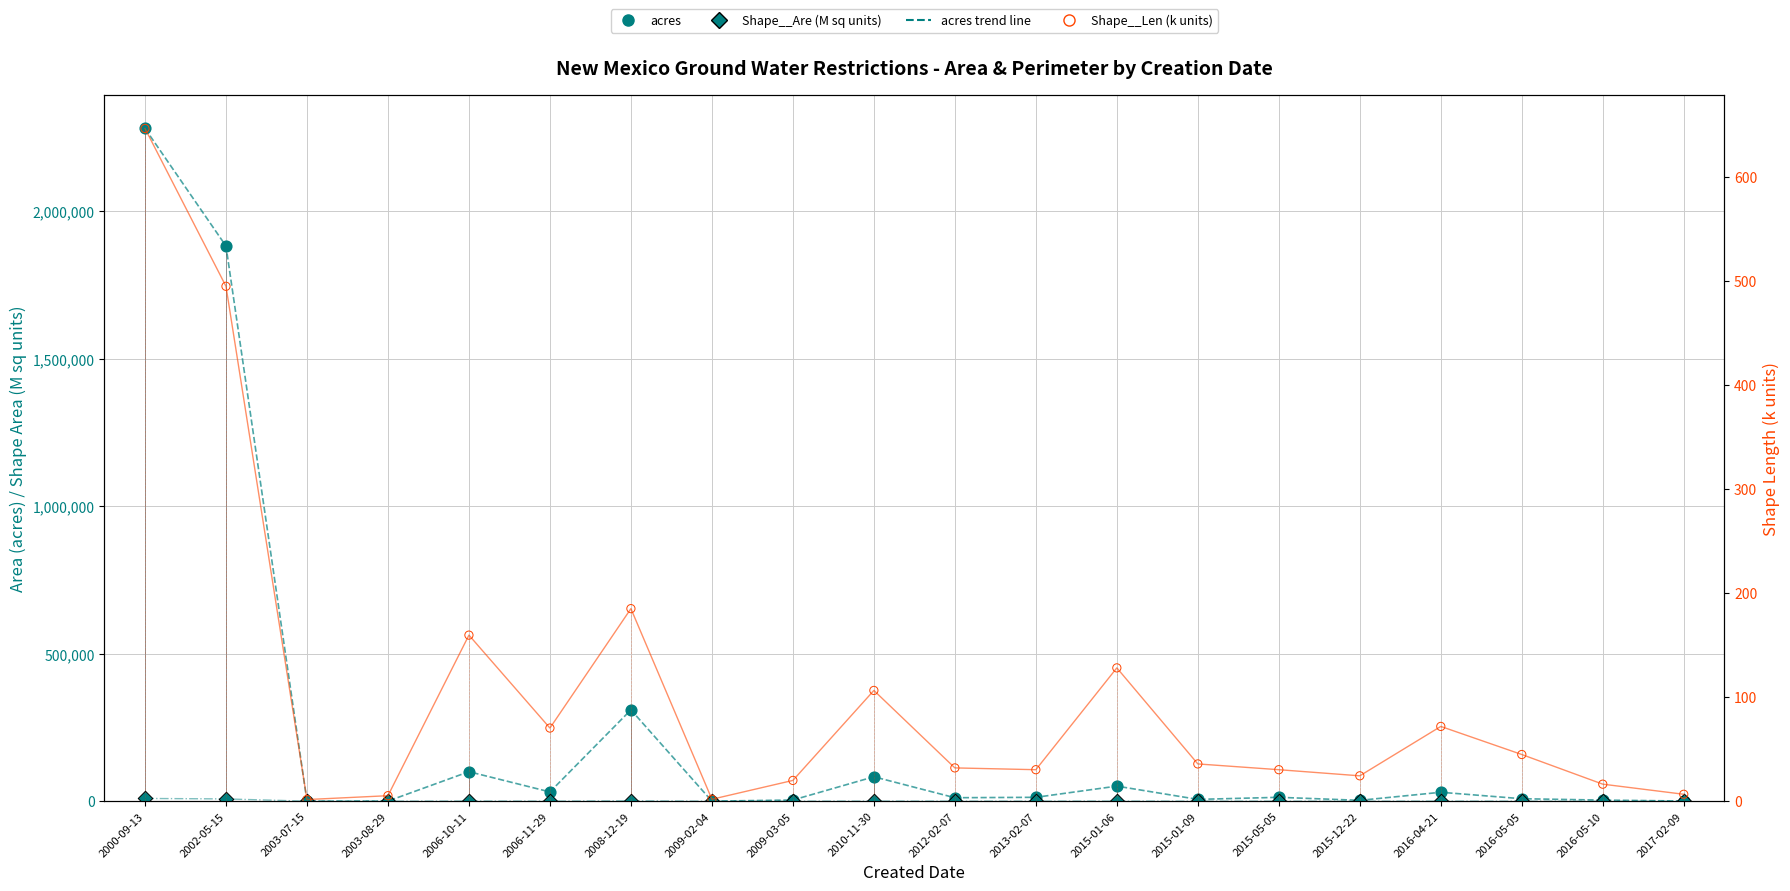

Which series contains the highest Y value?

acres